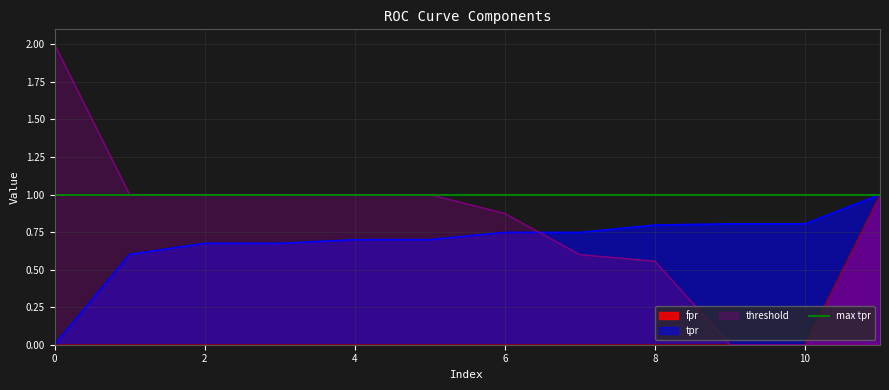

The value of fpr at 7 is 0.0. True or false?

False